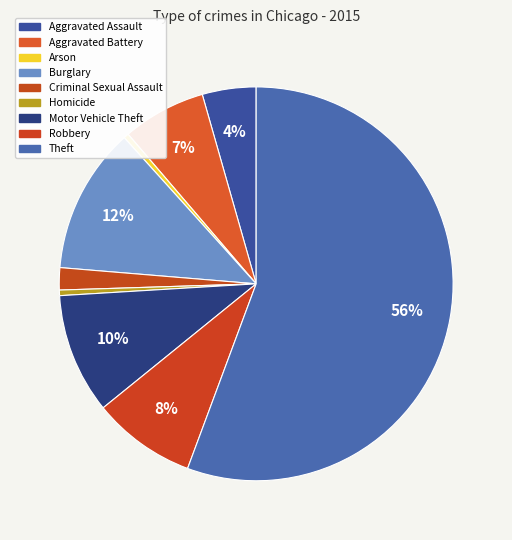

The Motor Vehicle Theft slice represents 10% of the pie. True or false?

True